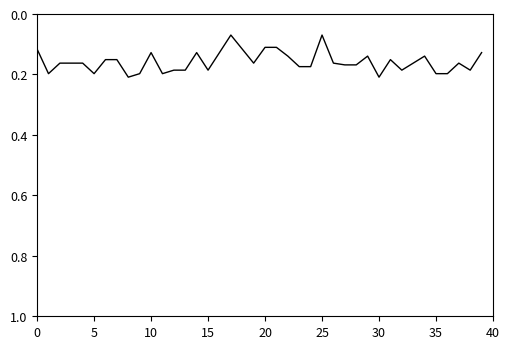

Is it true that the value at 35 is 0.2?

True